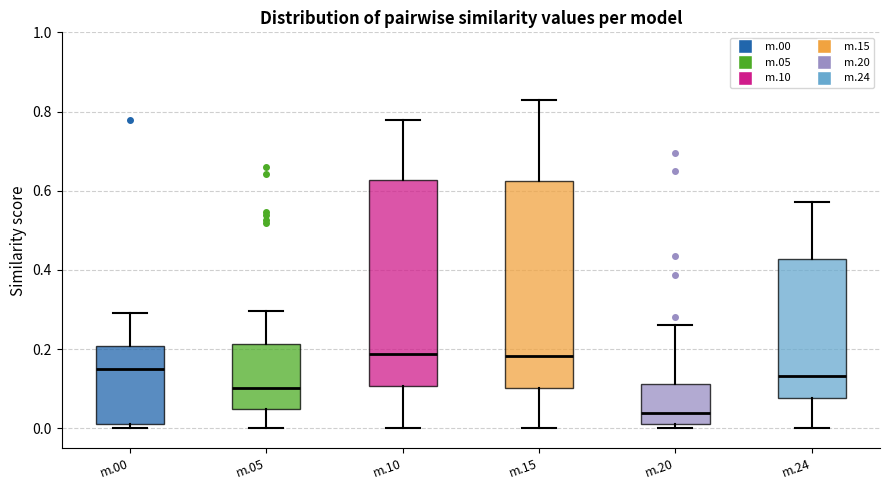

Reading left to right, transcribe this box plot: for each box, give where its median line is, the range the box spans, and where its two whiskers end, as read against the y-axis. The values are not printed on the chart, so give them approximately, as read against the axis.

m.00: median 0.16, box 0.02 to 0.20, whiskers 0.00 to 0.30
m.05: median 0.10, box 0.04 to 0.22, whiskers 0.00 to 0.30
m.10: median 0.18, box 0.10 to 0.62, whiskers 0.00 to 0.78
m.15: median 0.18, box 0.10 to 0.62, whiskers 0.00 to 0.84
m.20: median 0.04, box 0.02 to 0.12, whiskers 0.00 to 0.26
m.24: median 0.14, box 0.08 to 0.42, whiskers 0.00 to 0.58